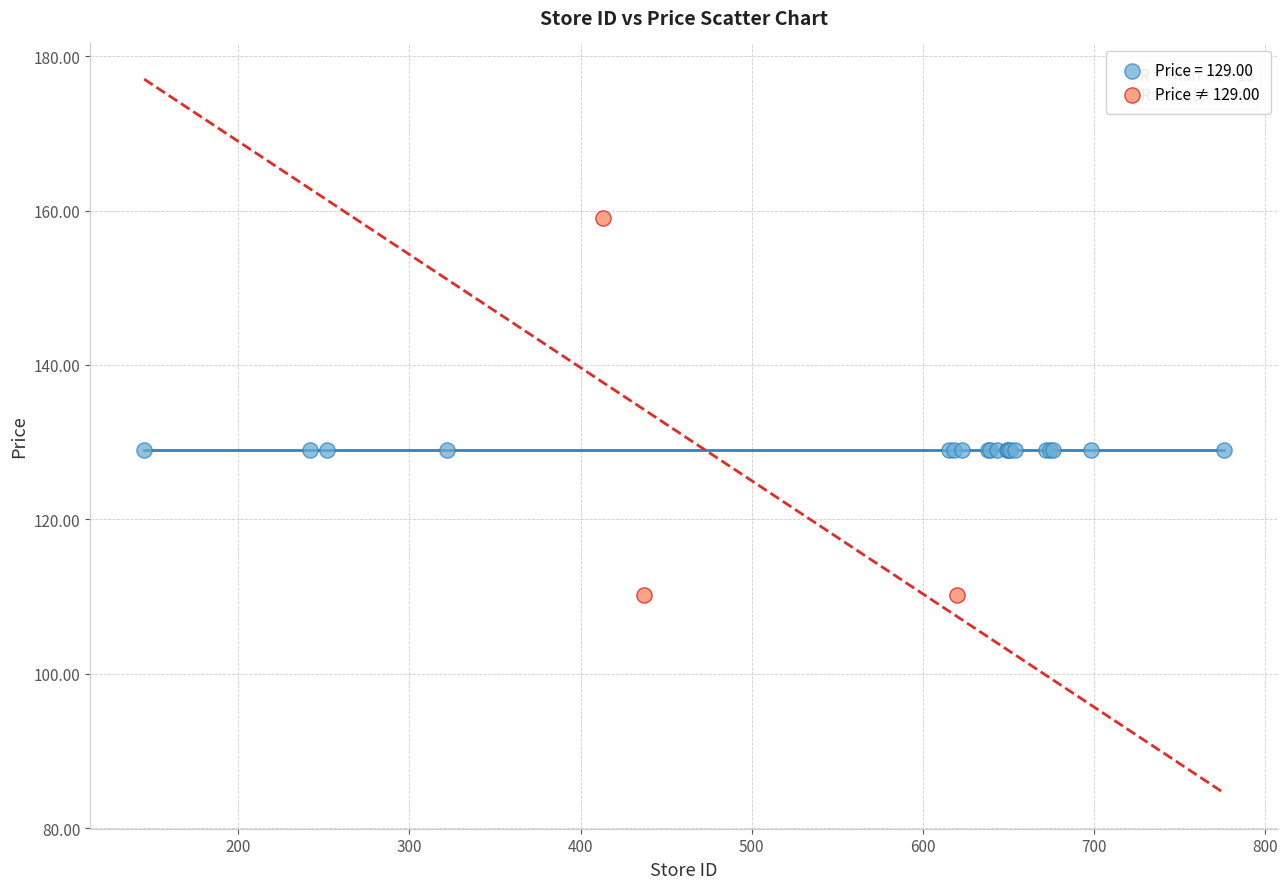

Which series contains the highest Y value?

Price ≠ 129.00